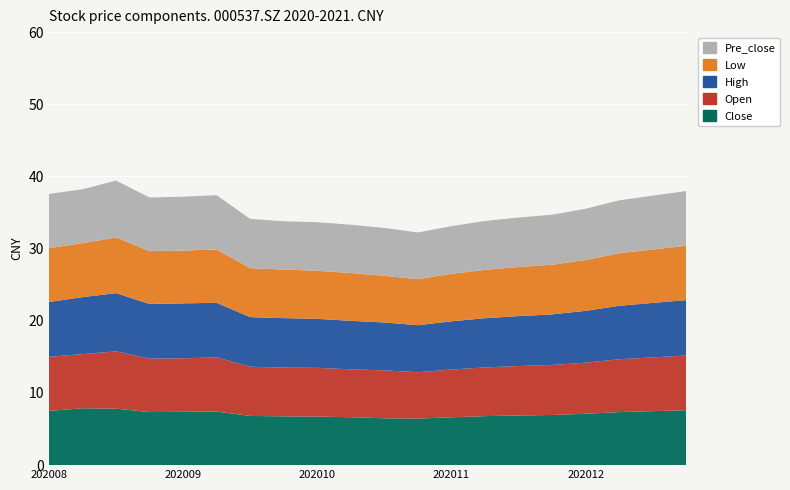

Reading left to right, transcribe all the data shown in this chart.

Close: 7.5	7.9	7.8	7.3	7.4	7.4	6.8	6.8	6.7	6.6	6.5	6.5	6.6	6.8	6.9	7.0	7.1	7.3	7.5	7.6
Open: 7.5	7.5	7.9	7.4	7.4	7.5	6.8	6.8	6.8	6.6	6.6	6.4	6.6	6.8	6.8	6.9	7.1	7.3	7.5	7.6
High: 7.6	7.9	8.1	7.6	7.6	7.6	6.9	6.9	6.8	6.7	6.6	6.5	6.7	6.8	6.9	7.0	7.2	7.4	7.5	7.7
Low: 7.5	7.5	7.7	7.3	7.3	7.4	6.8	6.7	6.7	6.6	6.5	6.4	6.6	6.7	6.8	6.9	7.0	7.3	7.4	7.5
Pre_close: 7.5	7.5	7.9	7.4	7.5	7.5	6.8	6.7	6.7	6.7	6.6	6.5	6.6	6.8	6.9	6.9	7.1	7.3	7.5	7.6